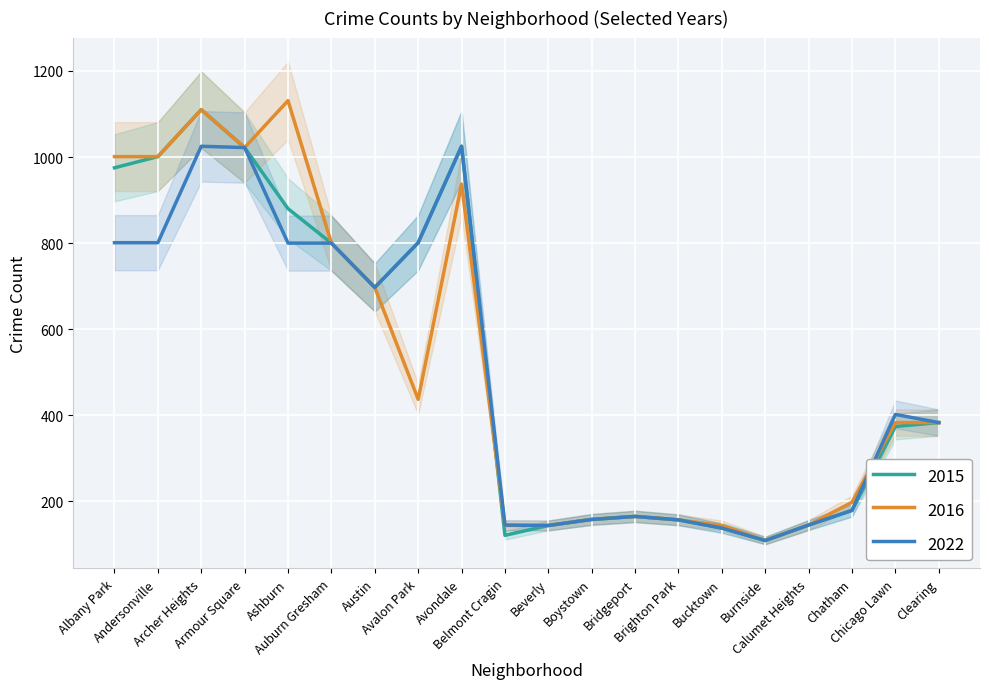

At Andersonville, list the series in order from largest to smallest.

2015, 2016, 2017